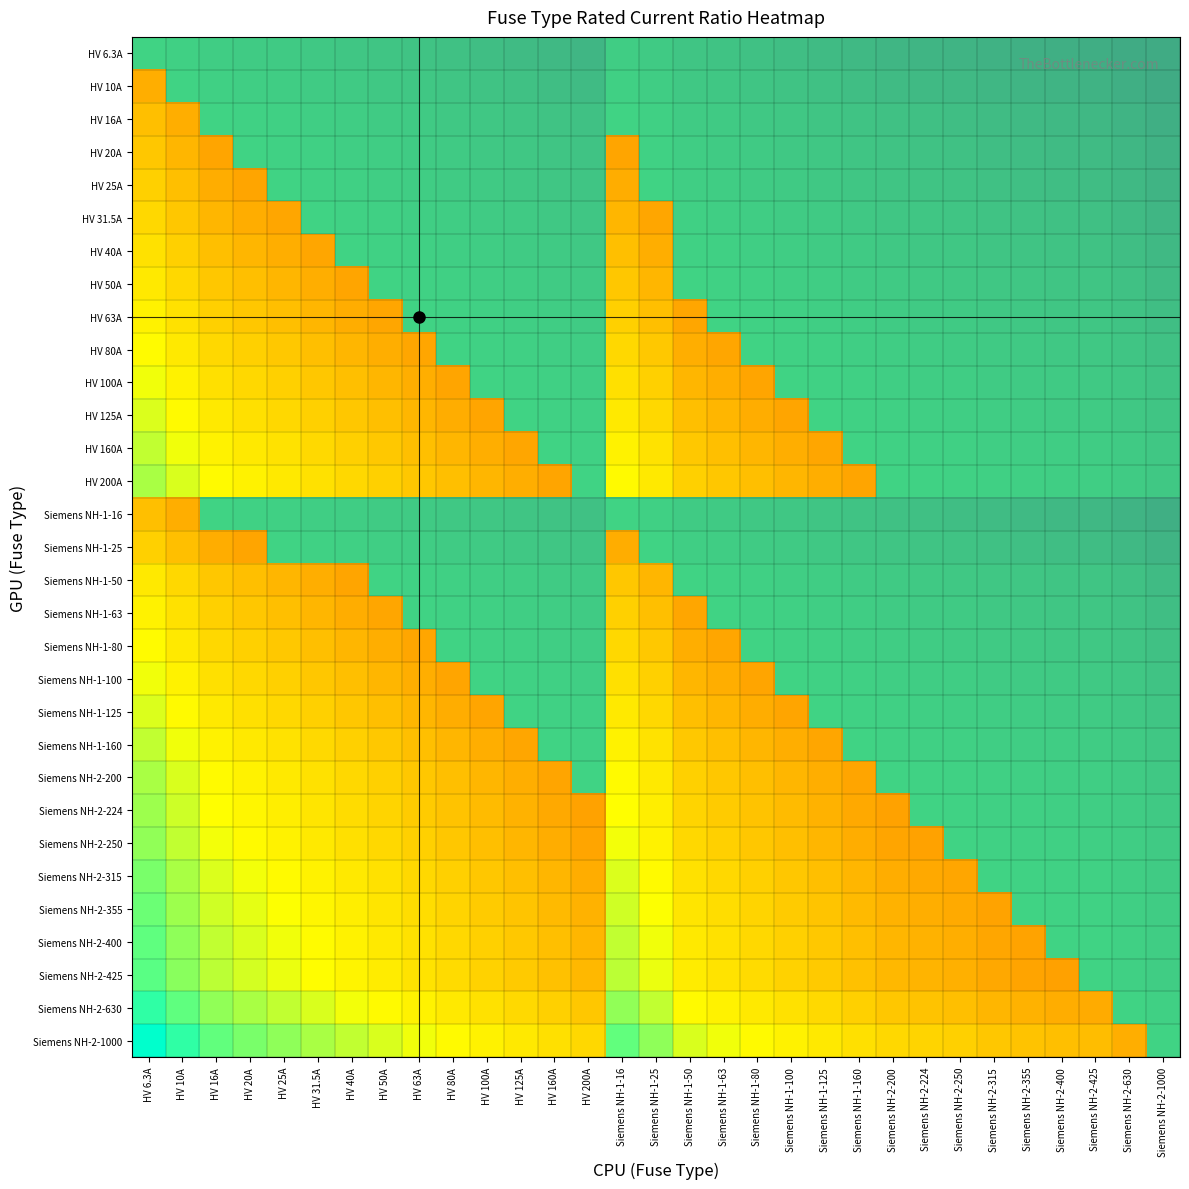

Rank the series by their maximum value, from lowest to highest.

HV 6.3A, HV 10A, HV 16A, Siemens NH-1-16, HV 20A, HV 25A, Siemens NH-1-25, HV 31.5A, HV 40A, HV 50A, Siemens NH-1-50, HV 63A, Siemens NH-1-63, HV 80A, Siemens NH-1-80, HV 100A, Siemens NH-1-100, HV 125A, Siemens NH-1-125, HV 160A, Siemens NH-1-160, HV 200A, Siemens NH-2-200, Siemens NH-2-224, Siemens NH-2-250, Siemens NH-2-315, Siemens NH-2-355, Siemens NH-2-400, Siemens NH-2-425, Siemens NH-2-630, Siemens NH-2-1000